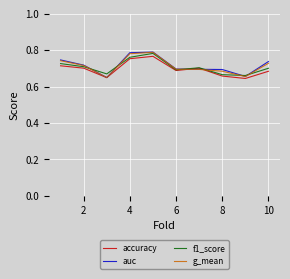

How many lines are shown in the chart?

4